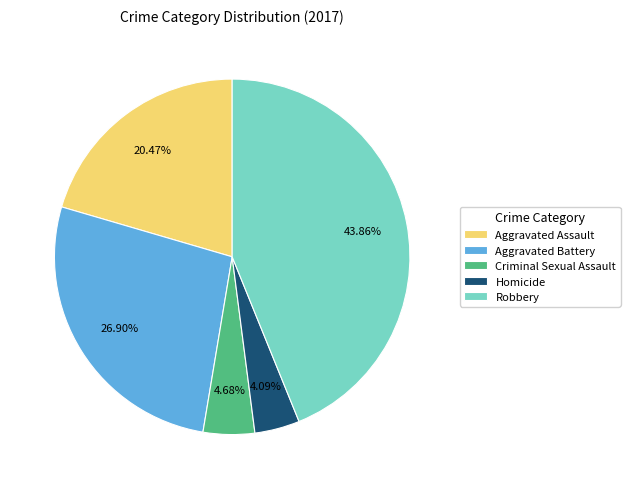

Between Aggravated Battery and Aggravated Assault, which is larger?

Aggravated Battery